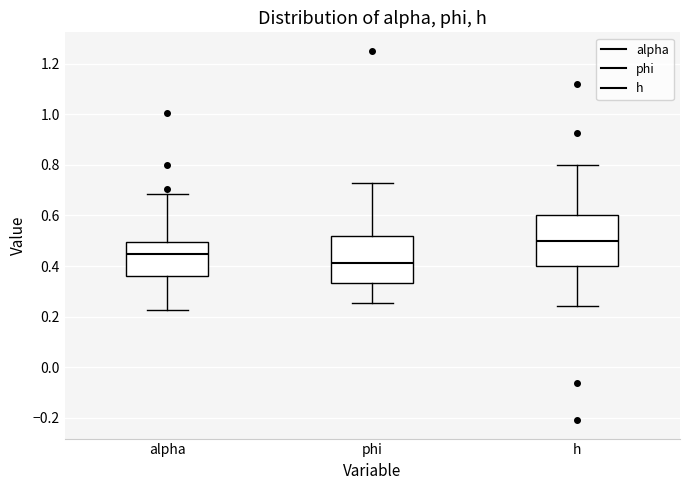

Where is the lower edge of the box for phi on the y-axis? The values are not printed on the chart, so give them approximately, as read against the axis.

0.34